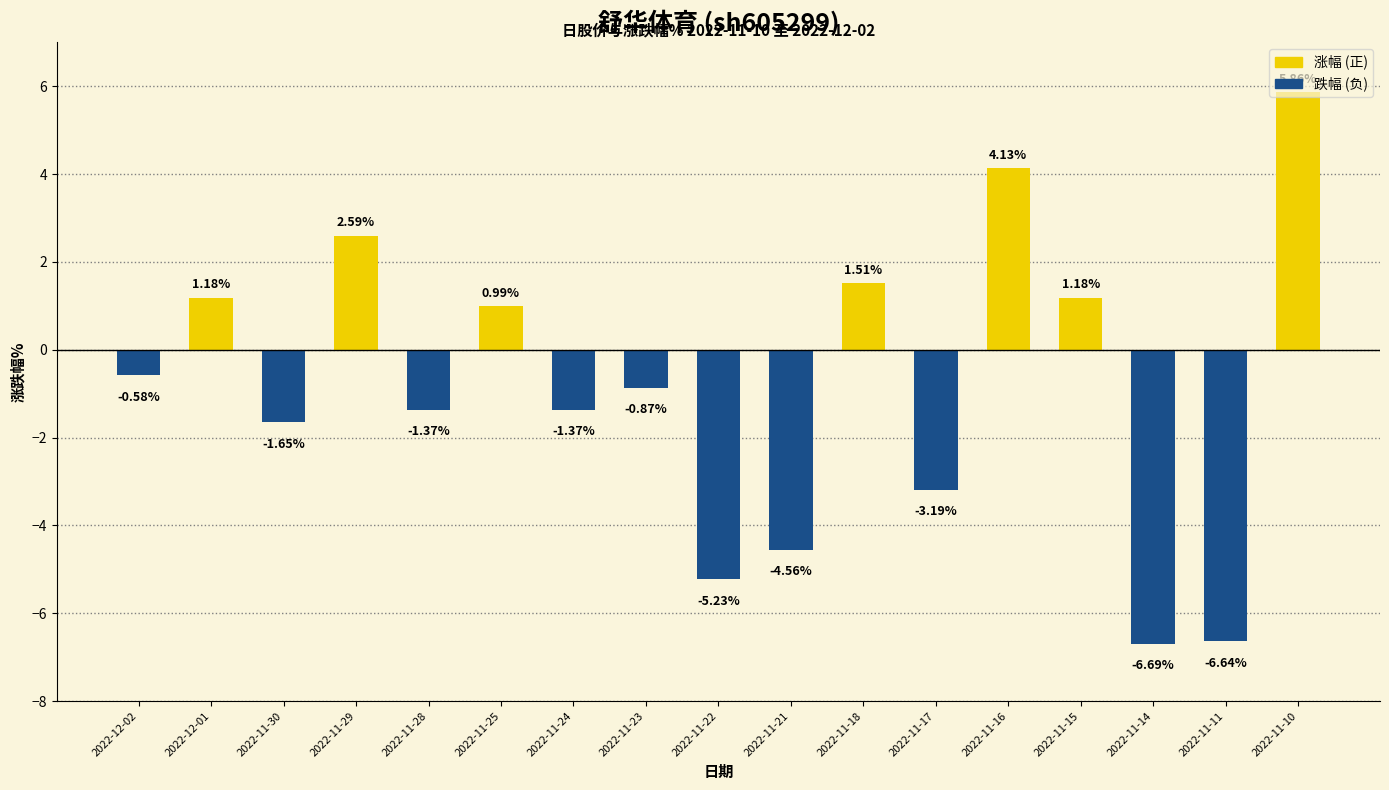

How many categories are shown in the chart?

17